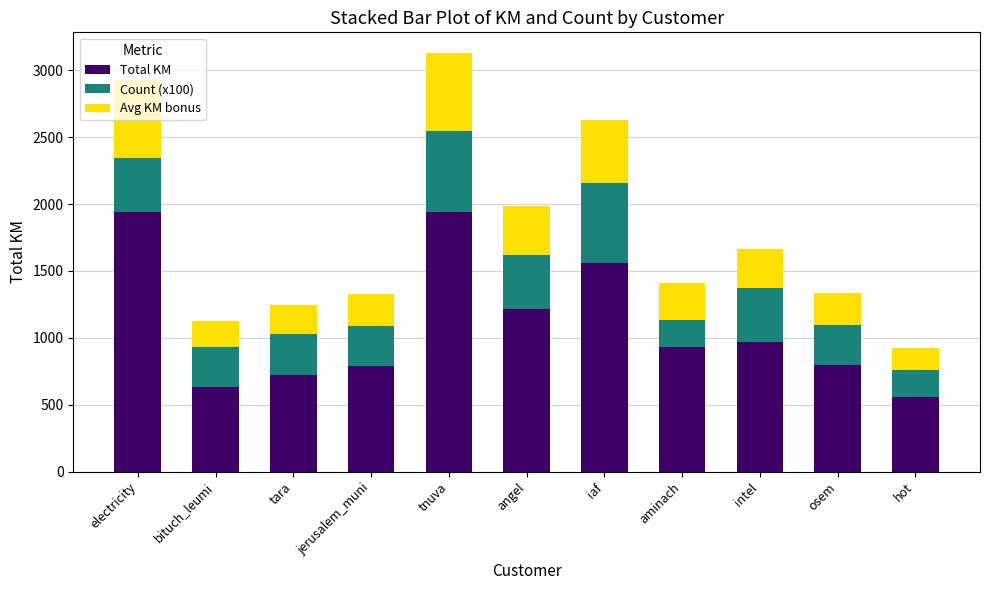

What is the lowest value of the Total KM series?

557.1